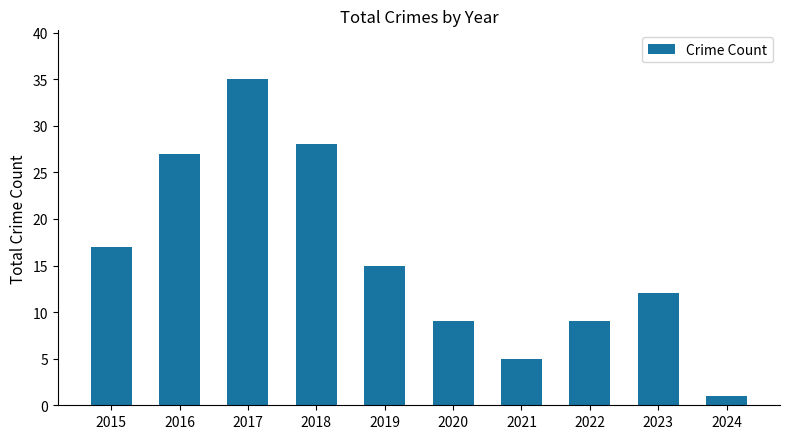

What is the sum of all values?

158